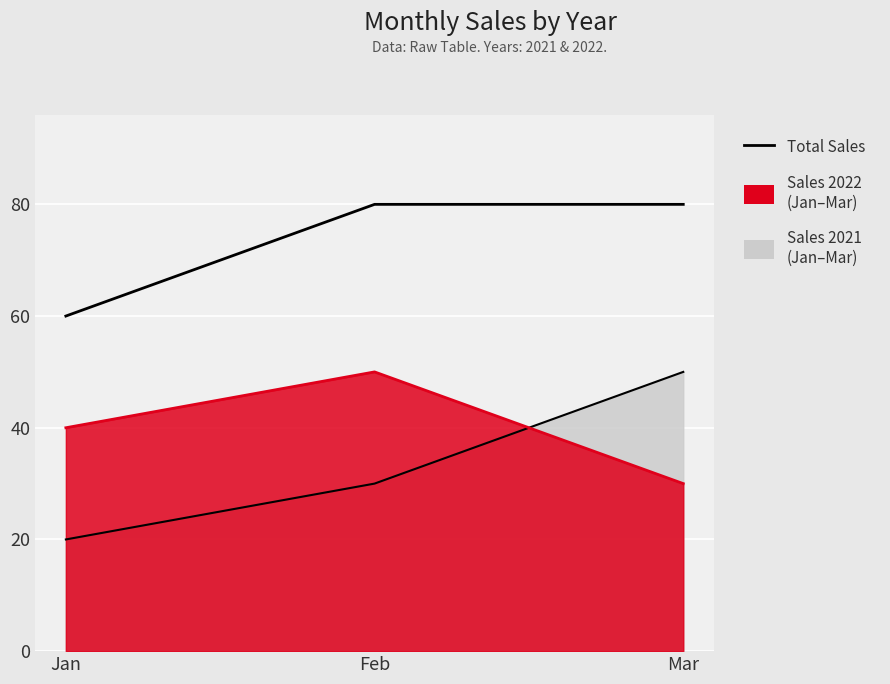

What is the change in value from Jan to Mar?

+20